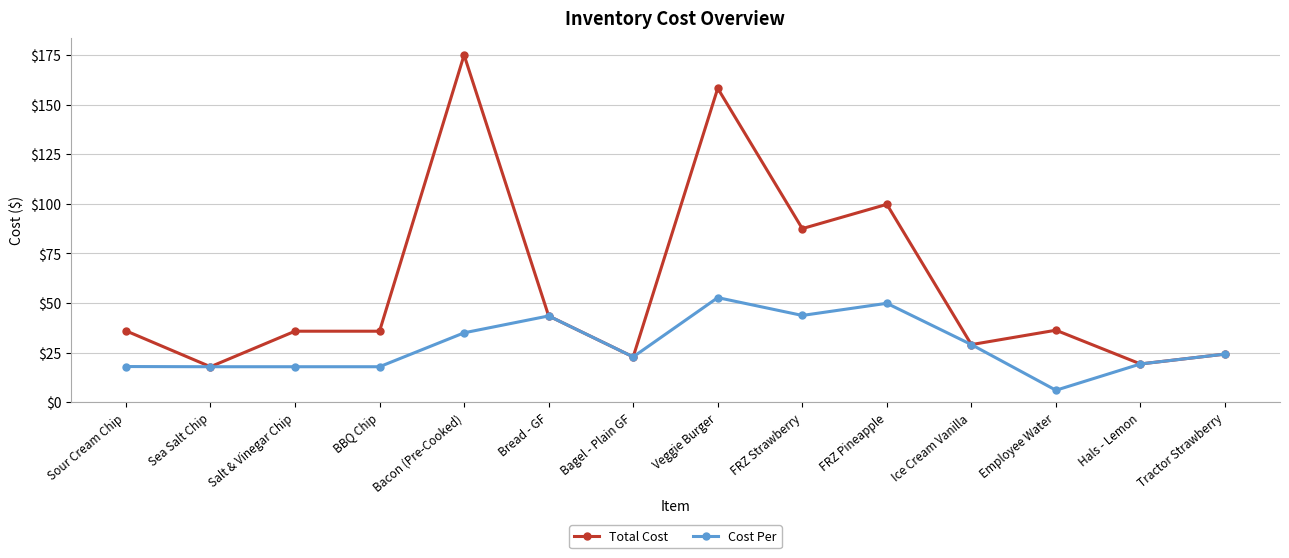

What value does the Cost Per series have at Sea Salt Chip?

17.9